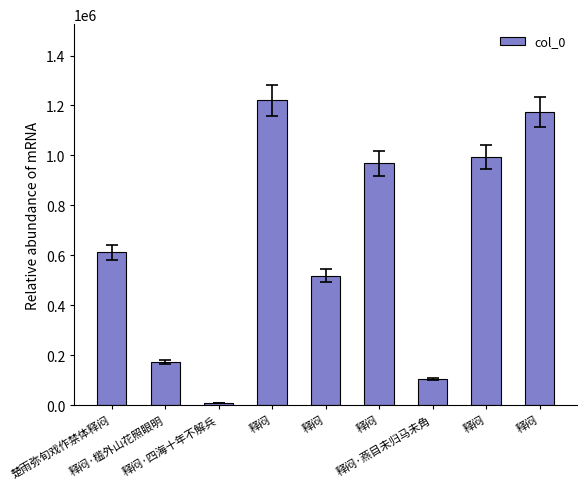

Are the bars horizontal?

No